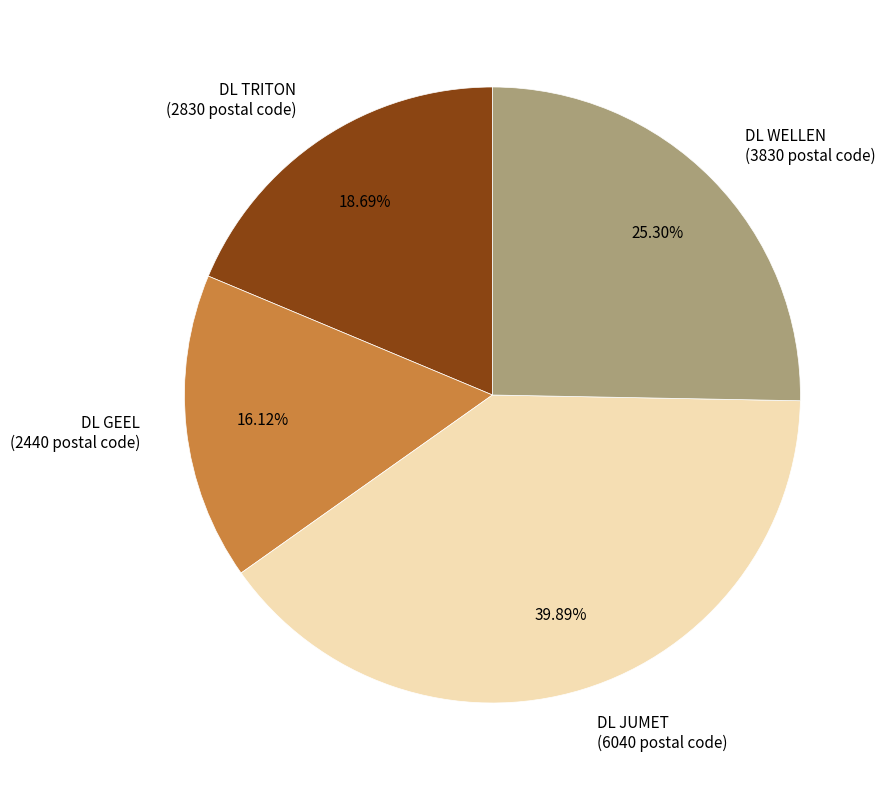

To the nearest percent, what is the difference between the DL WELLEN and DL JUMET slice percentages?

15%